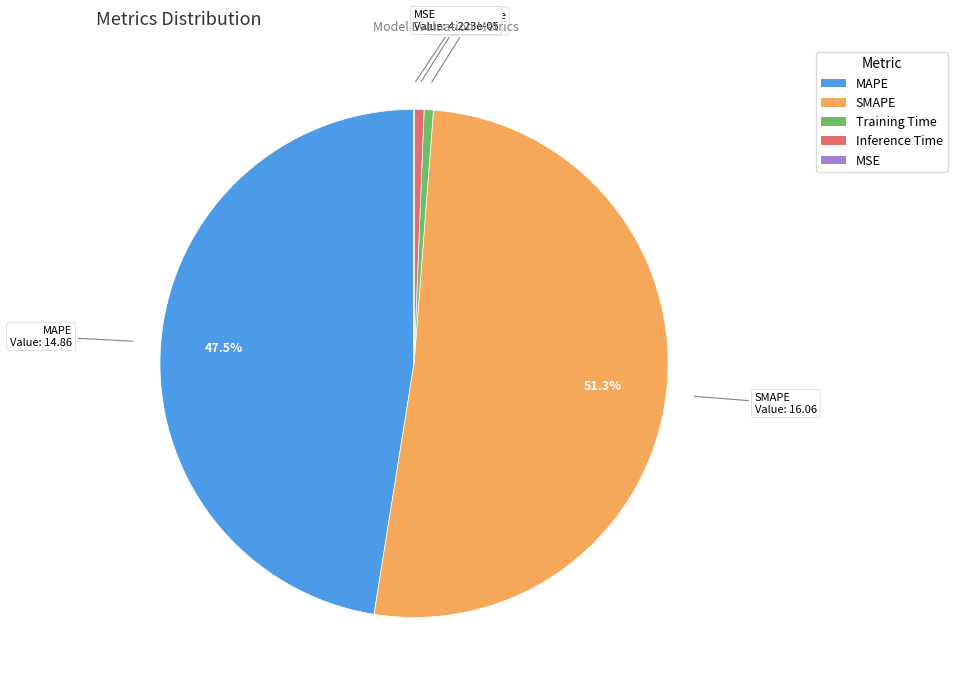

Is the sum of Training Time and MAPE greater than half?

No